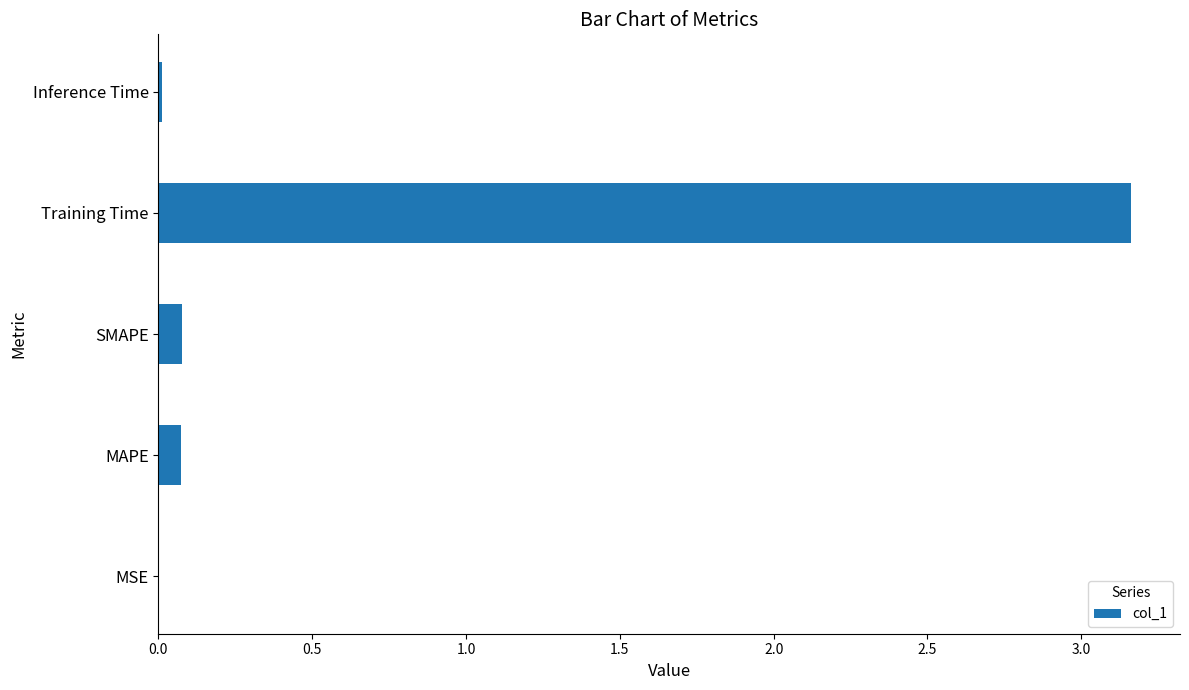

At which category does the chart reach its peak across all series?

Training Time